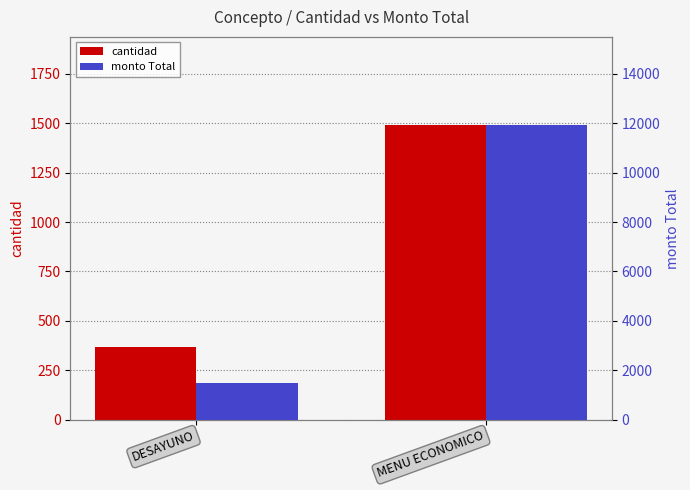

Which has a higher value, MENU ECONOMICO or DESAYUNO?

MENU ECONOMICO